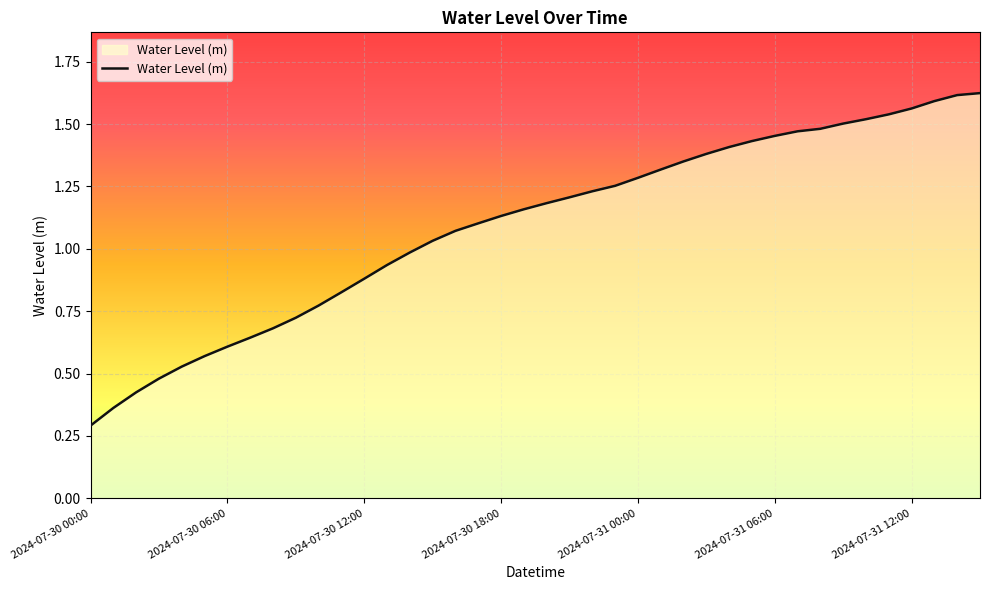

What is the minimum value shown in the chart?

0.3